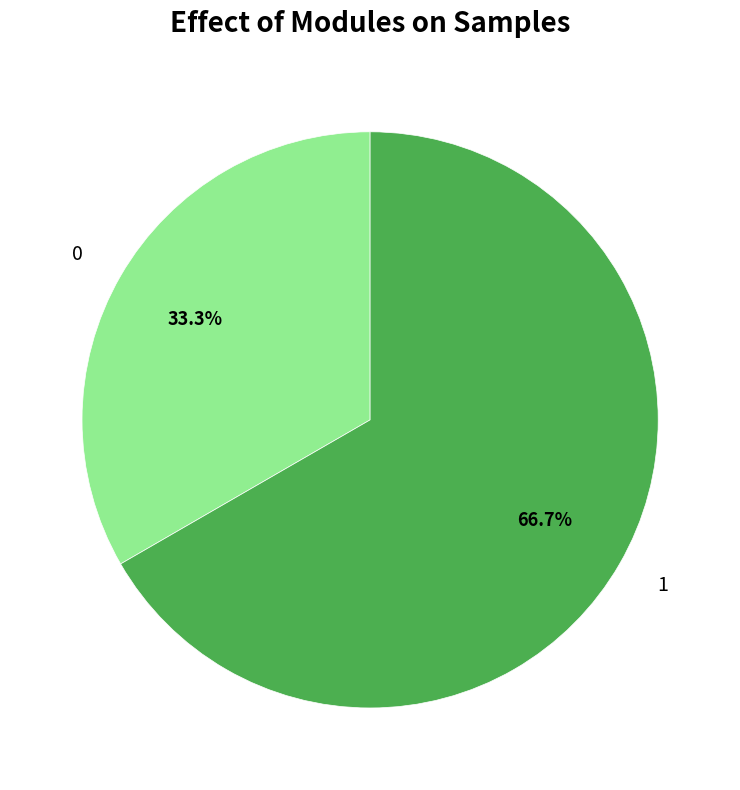

Is there a majority slice in this chart?

Yes